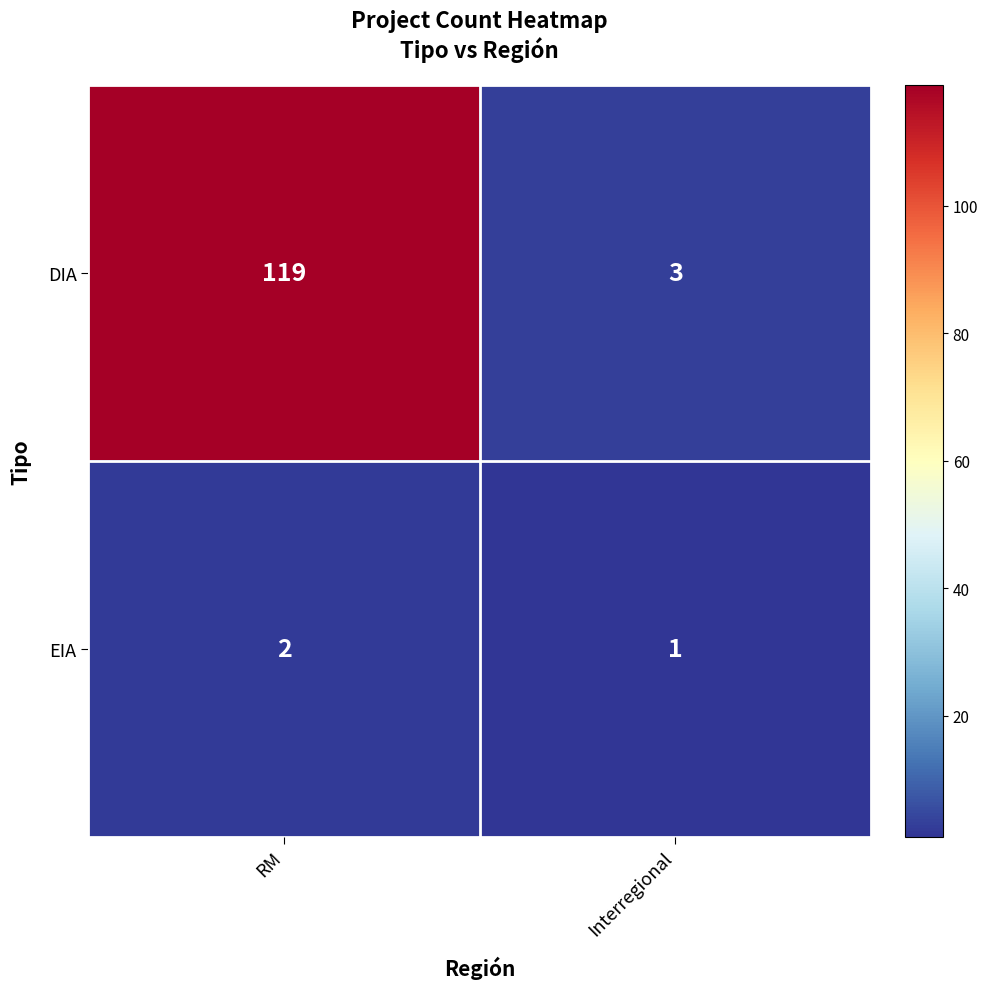

List the series in order of their overall mean, highest first.

DIA, EIA